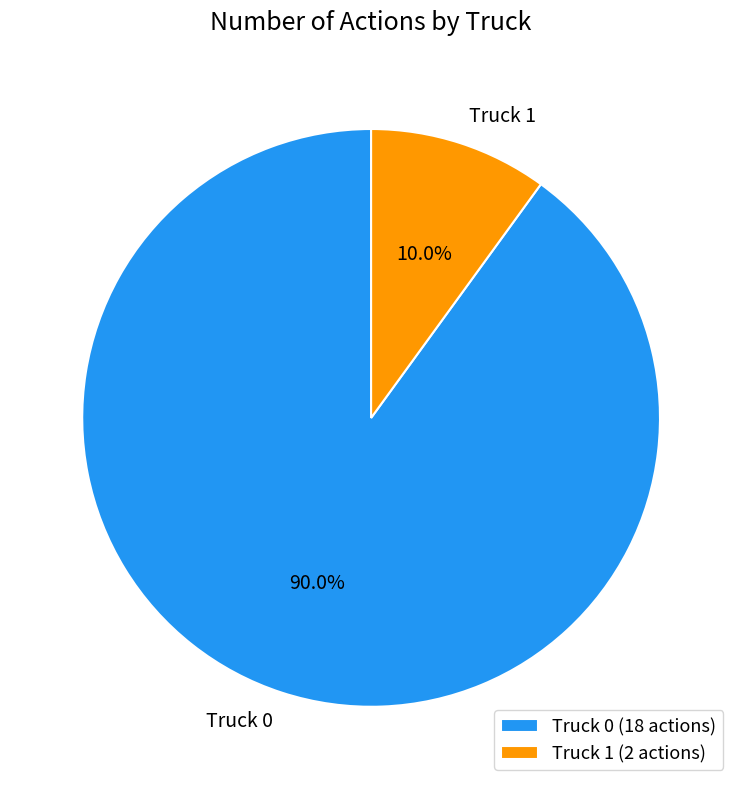

What is the smallest slice in the pie chart?

Truck 1